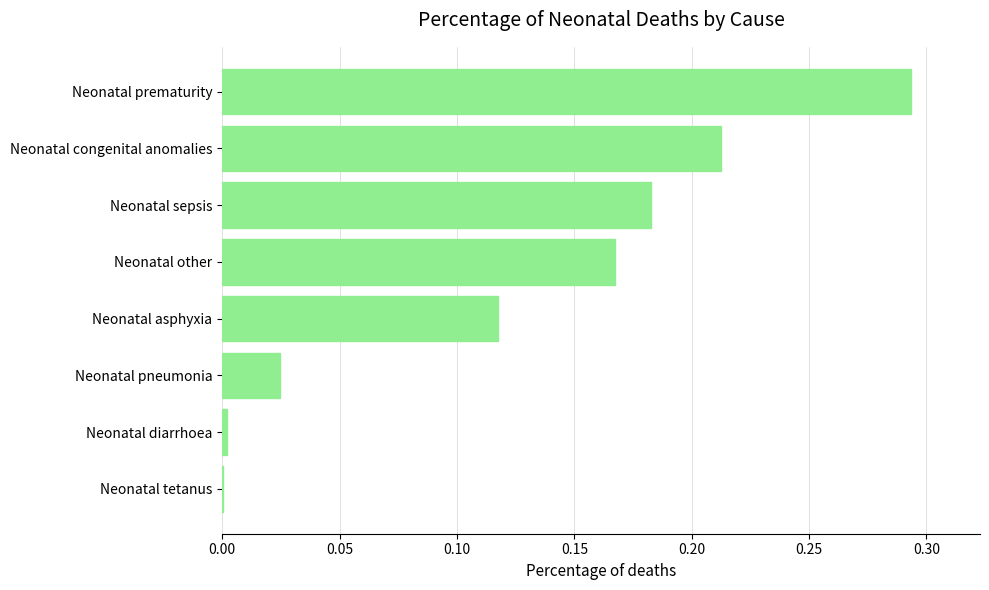

Which label corresponds to the largest value in the chart?

Neonatal prematurity